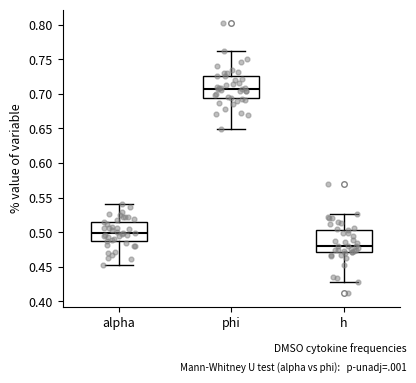

Which box's median line is the lowest?

h